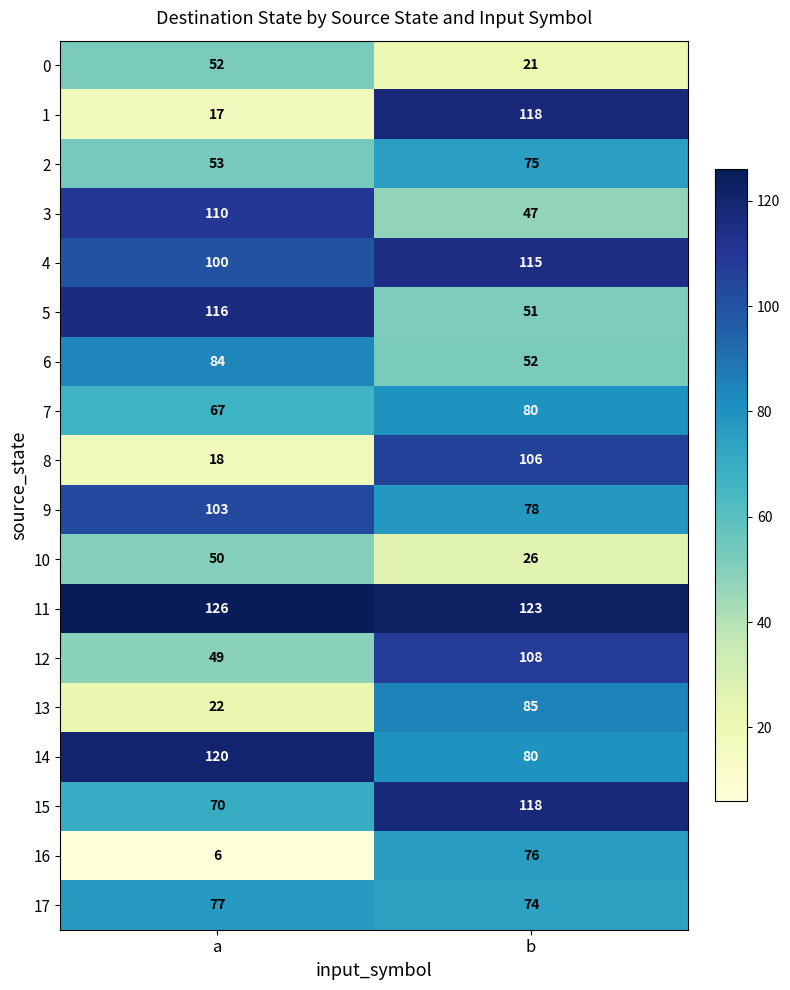

What is the approximate value of 3 at a, to the nearest 10?

110